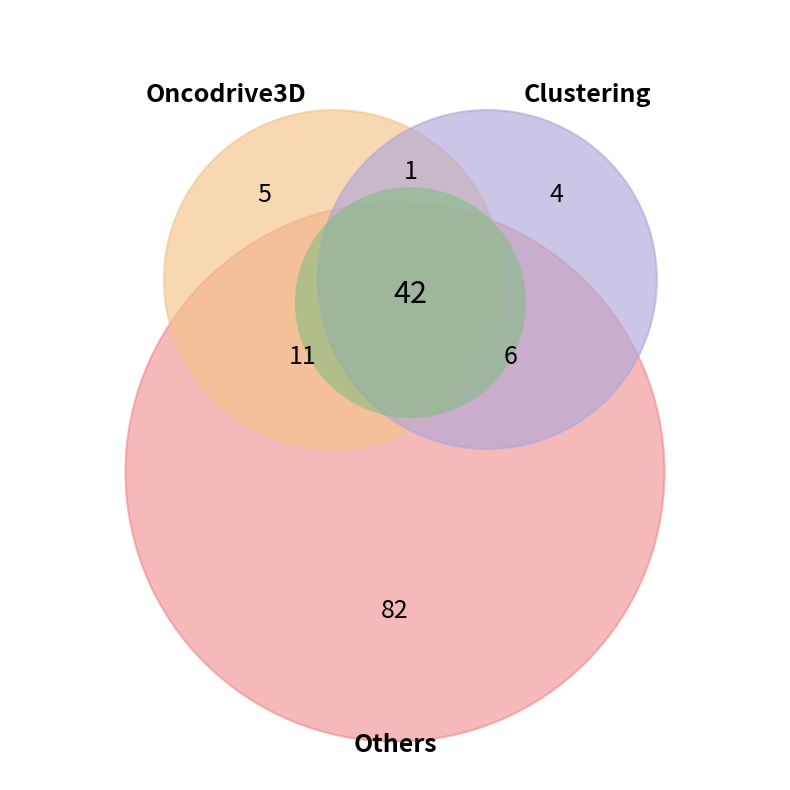

Is there any slice that represents more than half of the pie?

No